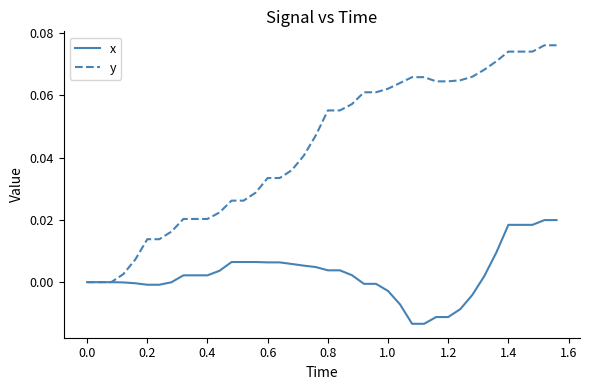

Rank the series by their maximum value, from highest to lowest.

y, x